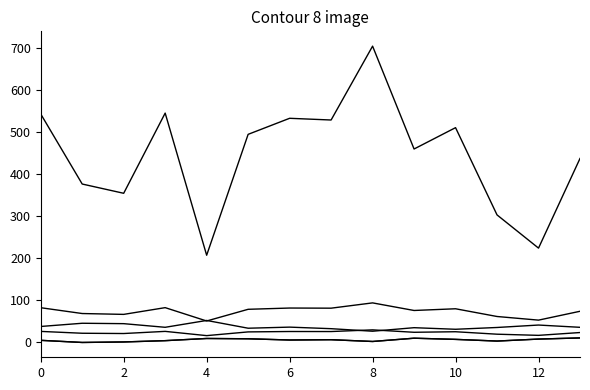

Reading left to right, what are all the values shown in this chart?

dbh: 26.3	21.9	21.2	26.4	16.2	25.1	26.1	25.9	29.9	24.2	25.5	19.6	16.9	23.6
g: 543.2	376.7	354.7	545.3	207.4	494.8	533.0	528.9	704.5	460.0	510.7	303.3	224.3	437.4
bal: 5.1	0.0	1.2	4.3	9.5	8.8	5.8	6.6	2.3	10.1	7.3	3.3	8.1	10.8
bal_intrasp: 5.1	0.0	1.2	4.3	9.5	8.8	5.8	6.6	2.3	10.1	7.3	3.3	8.1	10.8
circunferencia_normal: 82.6	68.8	66.8	82.8	51.0	78.8	81.8	81.5	94.1	76.0	80.1	61.7	53.1	74.1
esbeltez: 38.0	45.7	44.7	36.0	52.3	33.9	36.5	32.8	26.7	35.1	31.4	35.6	41.4	36.0